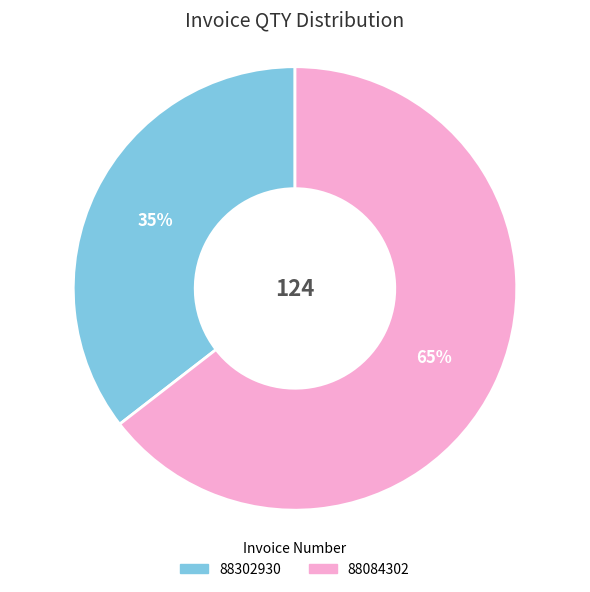

Which has a higher value, 88302930 or 88084302?

88084302